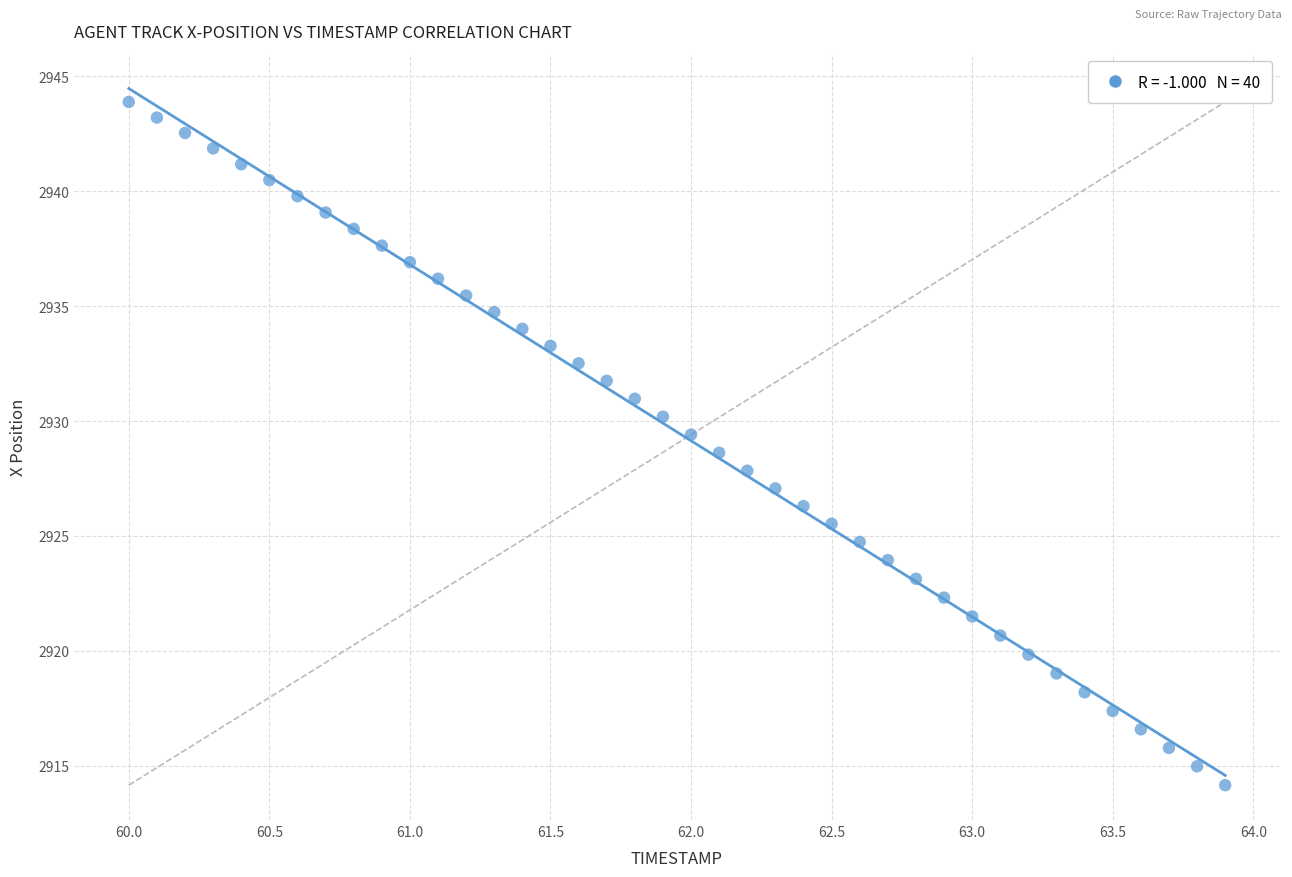

What is the range of X values (max minus min)?

3.9